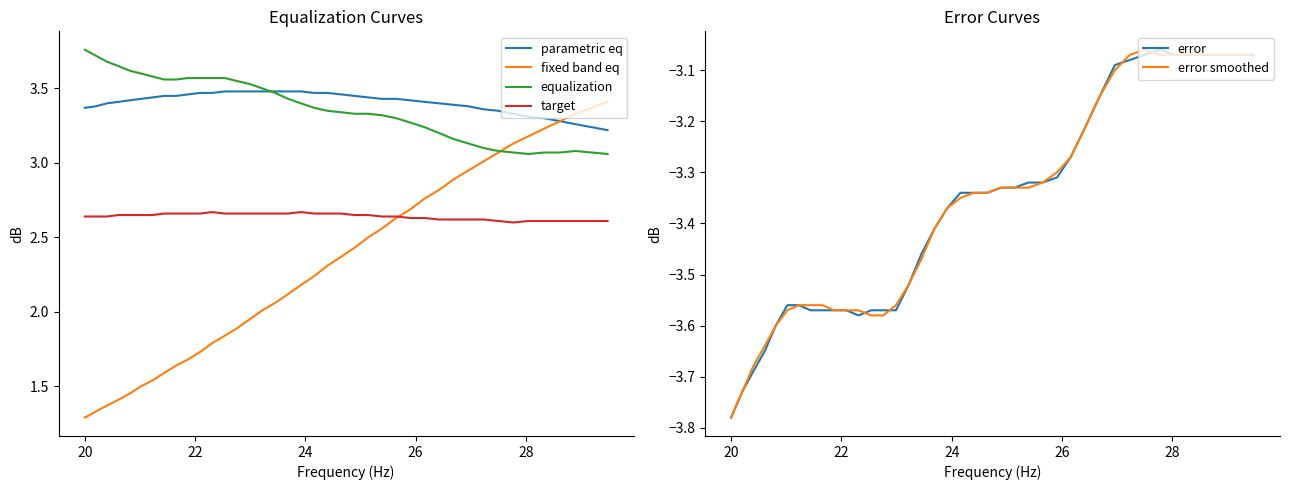

What are all the series names shown in the legend?

parametric eq, fixed band eq, equalization, target, error, error smoothed